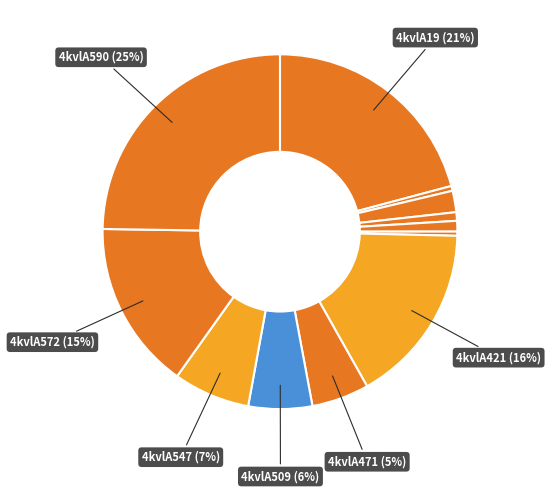

Rank the categories by value from highest to lowest.

4kvlA590, 4kvlA19, 4kvlA421, 4kvlA572, 4kvlA547, 4kvlA509, 4kvlA471, 4kvlA146, 4kvlA299, 4kvlA268, 4kvlA48, 4kvlA322